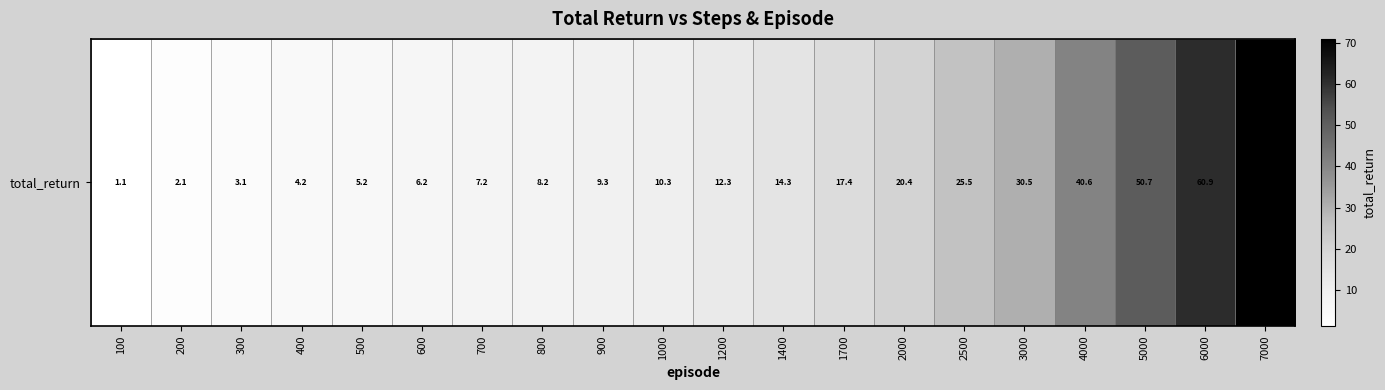

Where does the data first go above 12?

1200